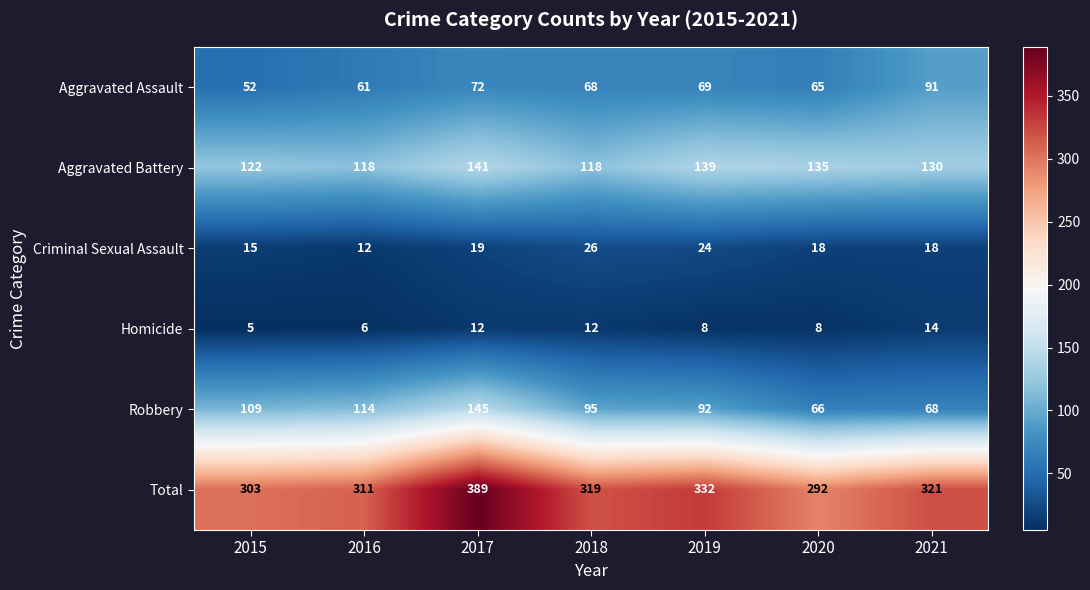

What is the sum of all Aggravated Assault values?

478